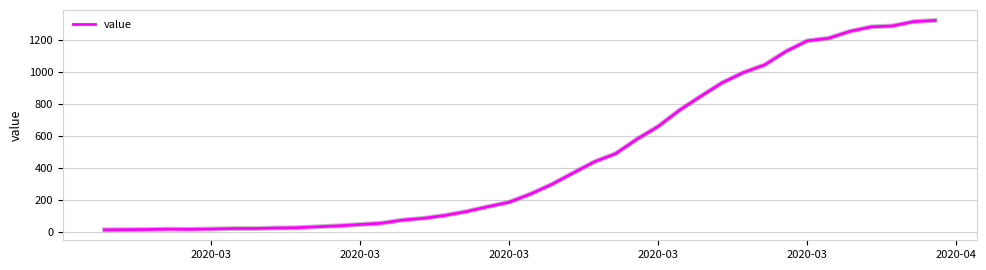

What is the difference between the maximum and minimum values?

1306